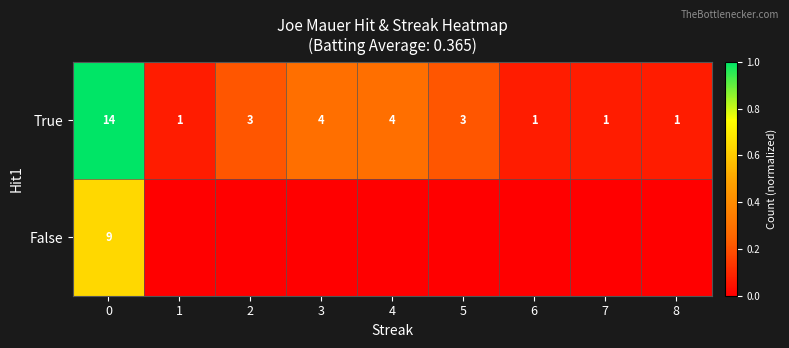

Rank the series at 0 from lowest to highest value.

False, True